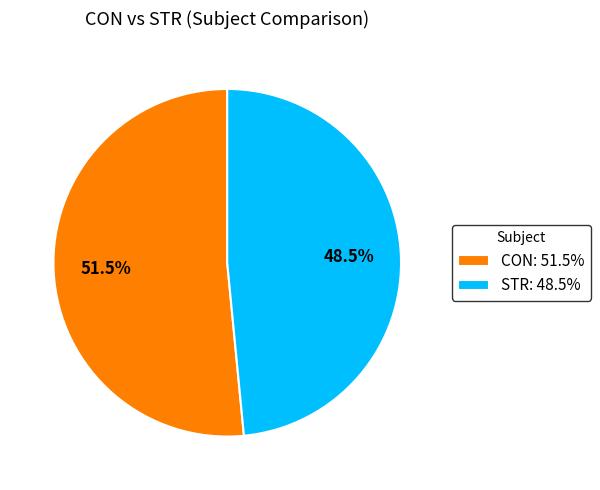

Does STR: 48.5% represent more than half of the total?

No